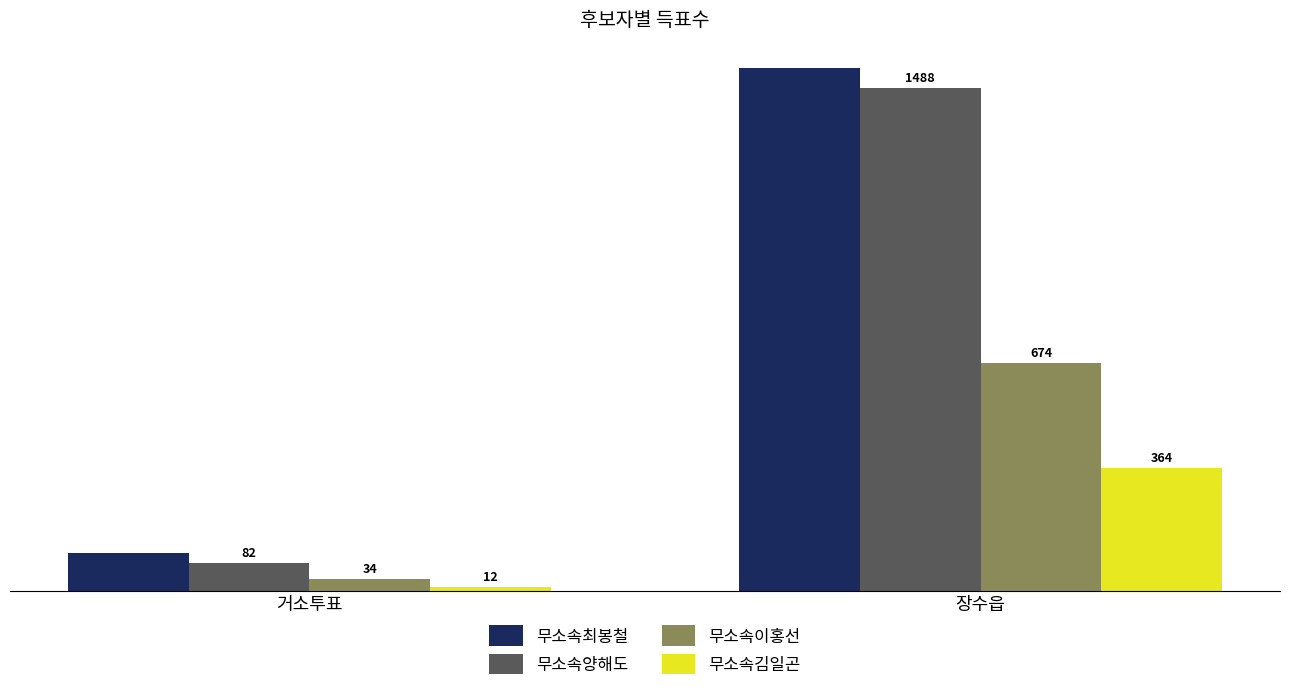

At which label does 무소속양해도 reach its peak?

장수읍